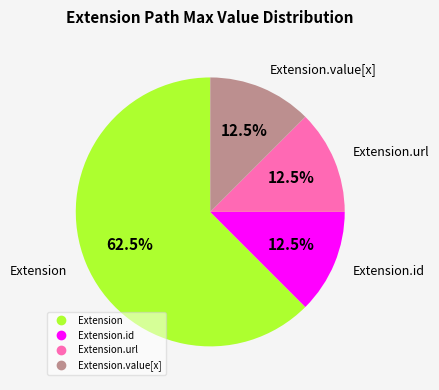

To the nearest percent, what is the average slice percentage?

25%